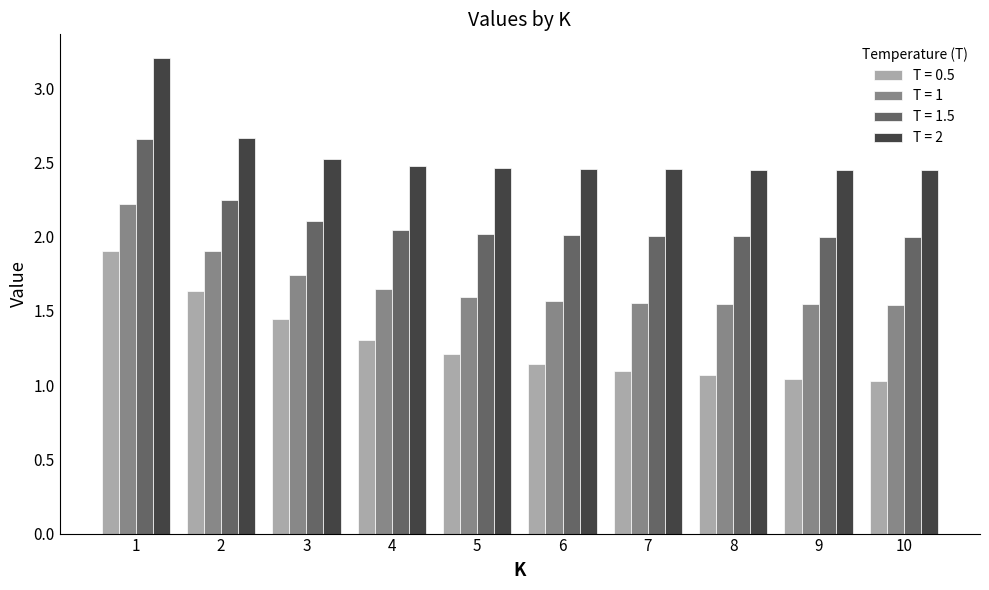

Is the value of T = 1.5 at 8 greater than the value of T = 0.5 at 3?

Yes